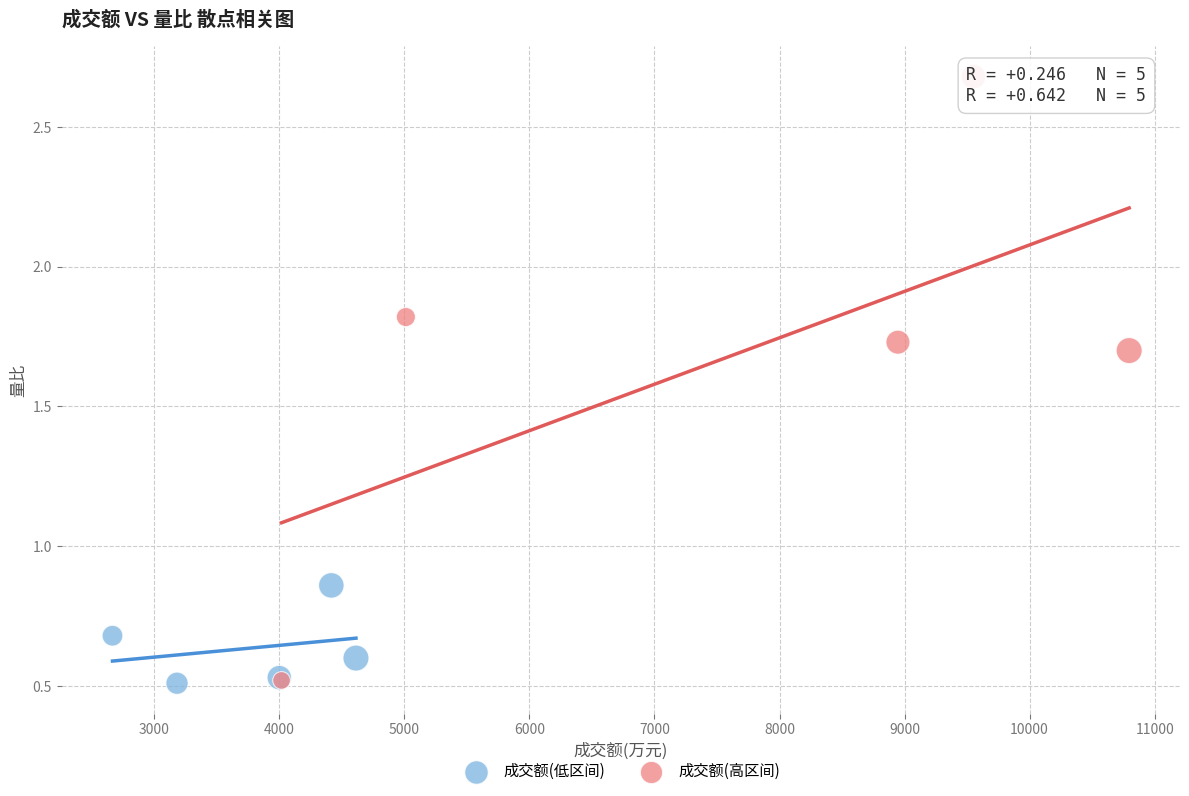

Which series has the largest Y range (max minus min)?

成交额(高区间)